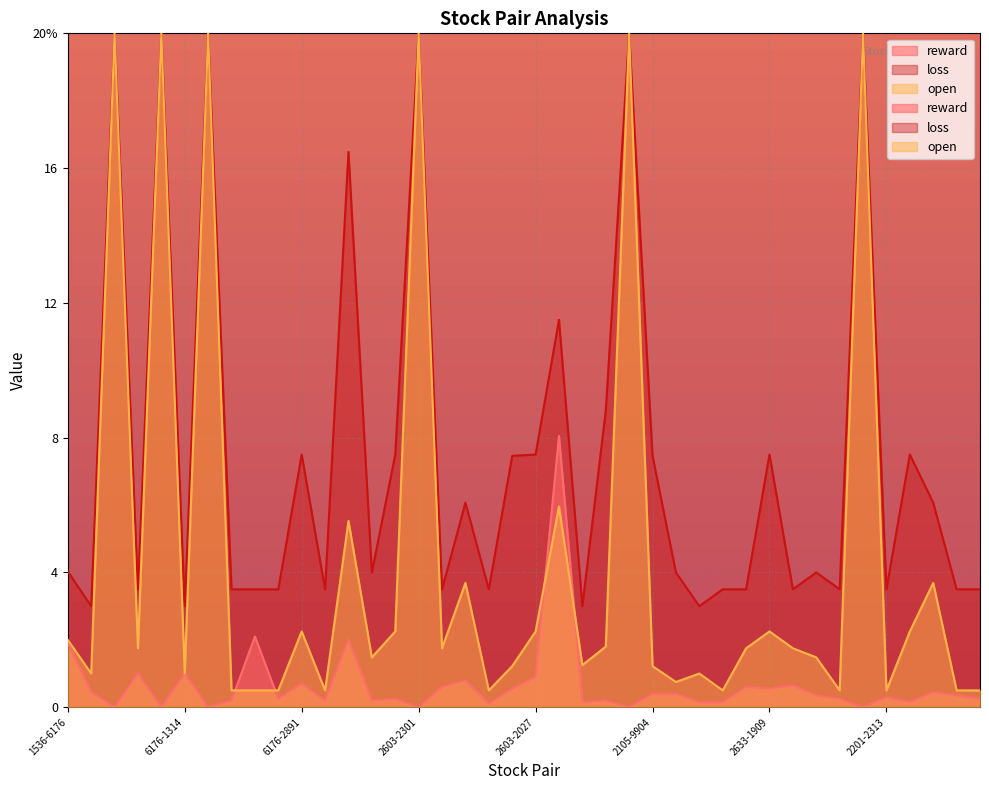

What are all the series names shown in the legend?

reward, loss